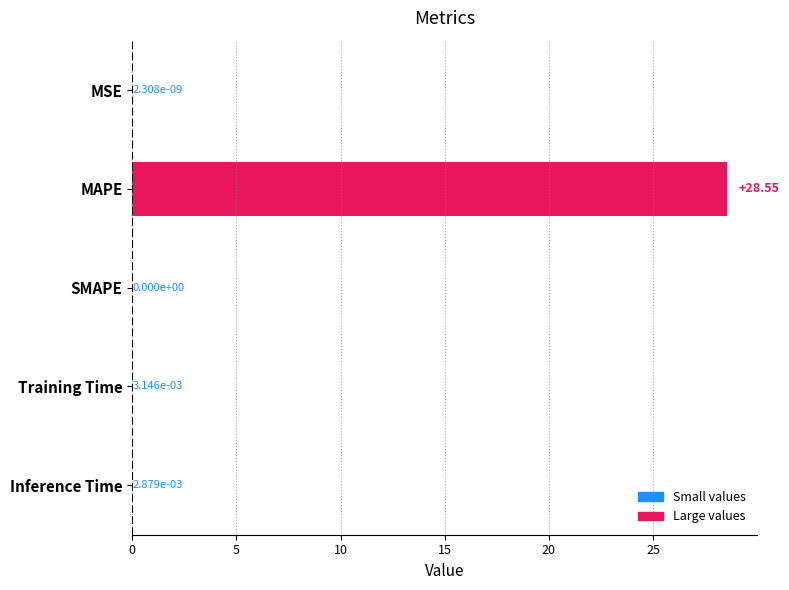

What is the change in value from MSE to MAPE?

+28.6